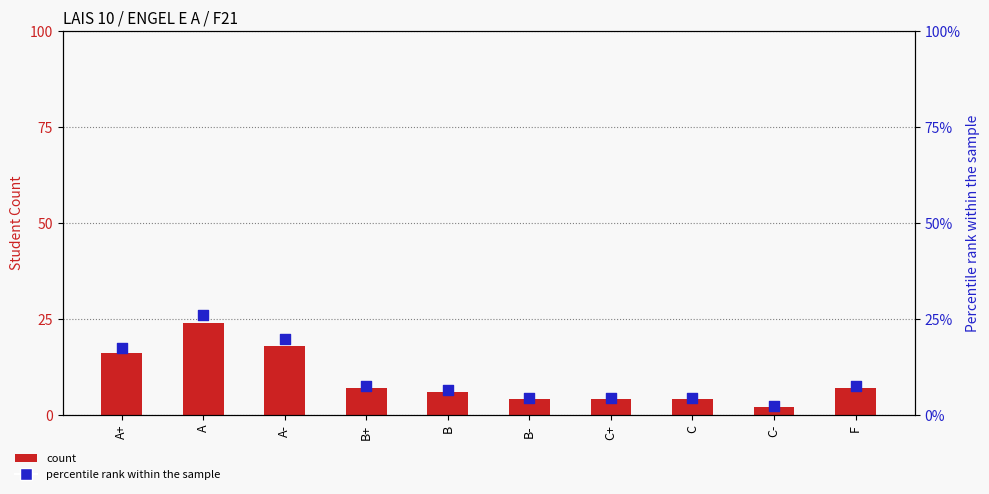

What is the total value across all series at C+?

8.3